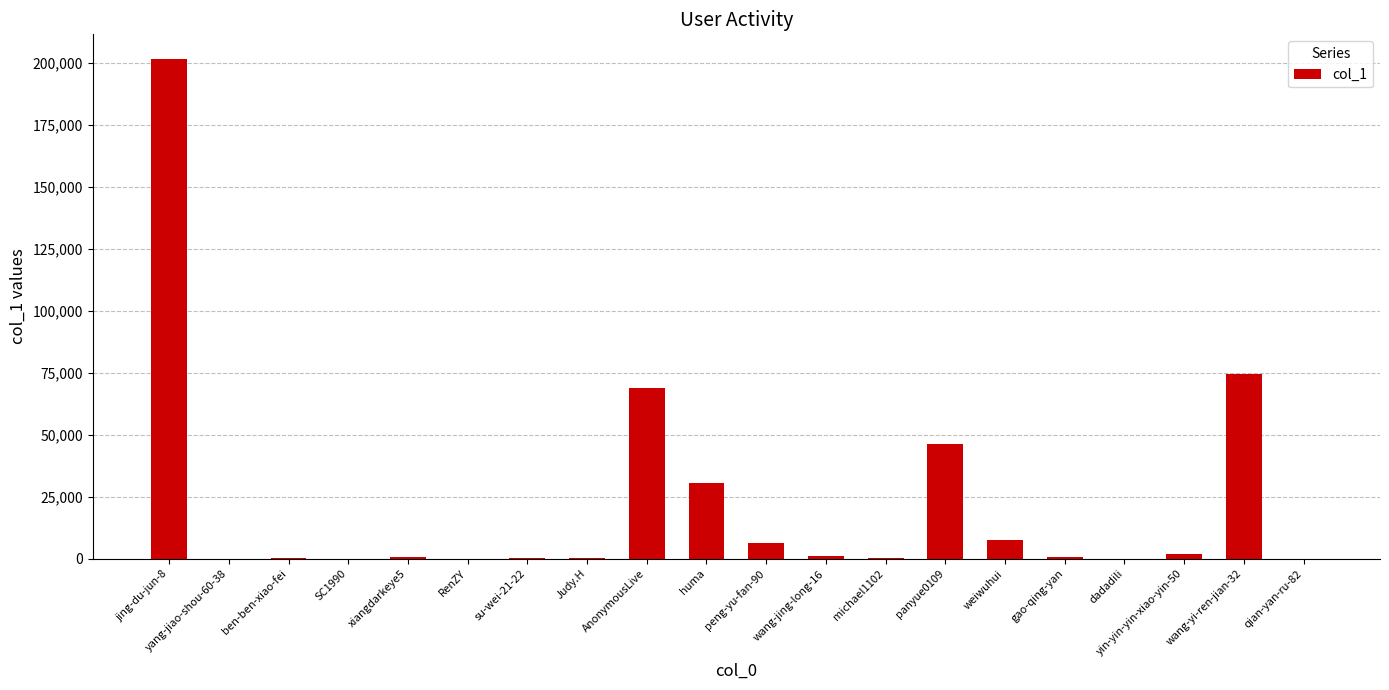

Where does the data first go above 913?

jing-du-jun-8